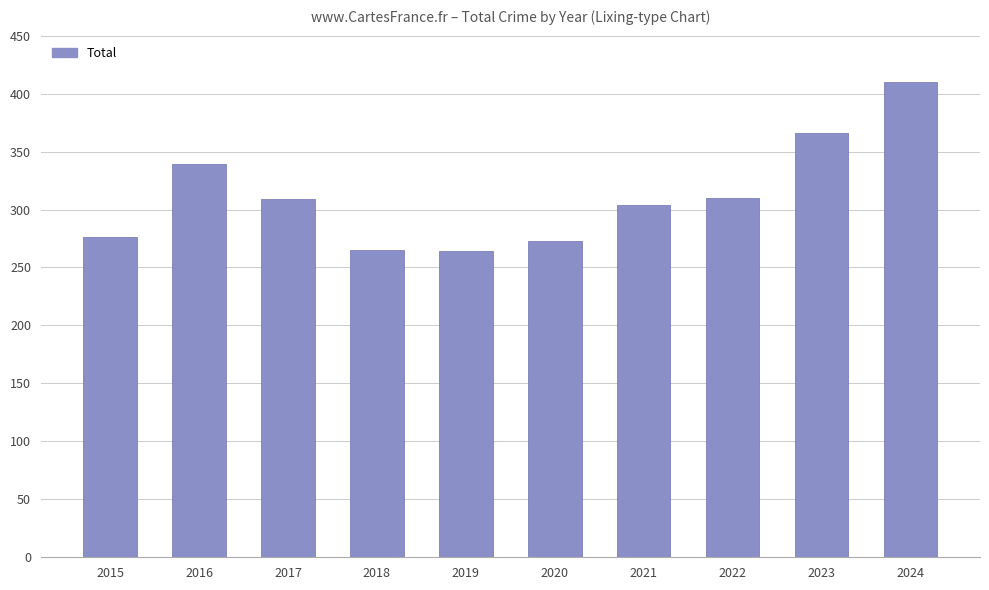

True or false: the data shows 273 at 2020.

True